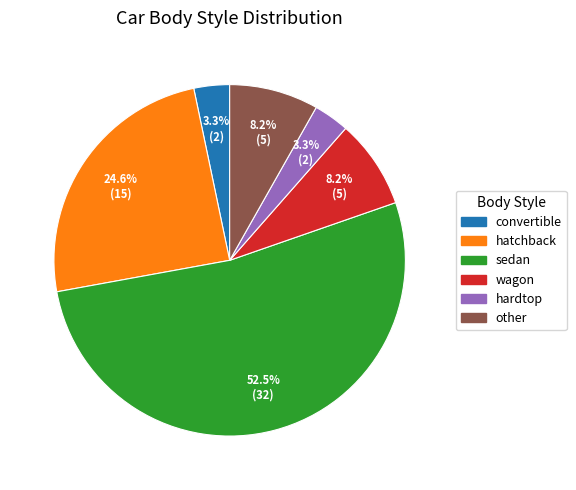

Is there a majority slice in this chart?

Yes